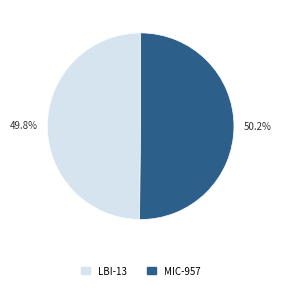

Combined, what portion of the pie is LBI-13 and MIC-957?

100.0%